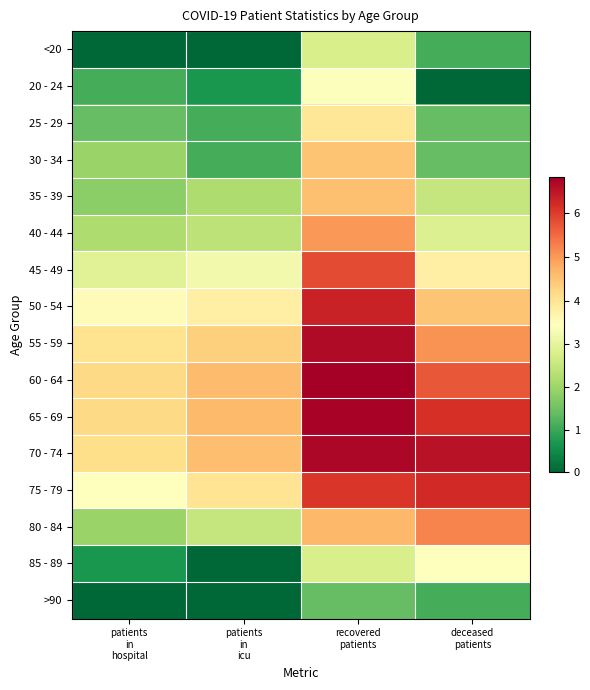

Which category has the lowest value across all series?

patients
in
hospital